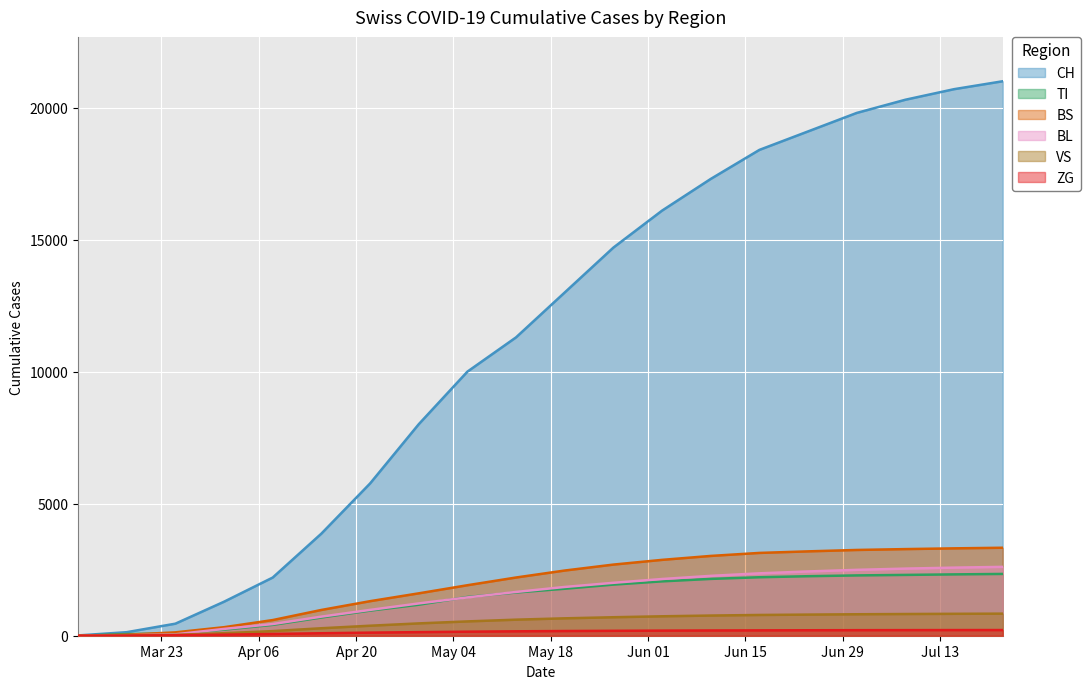

What is the value of the BS point at the 5th from the left?

593